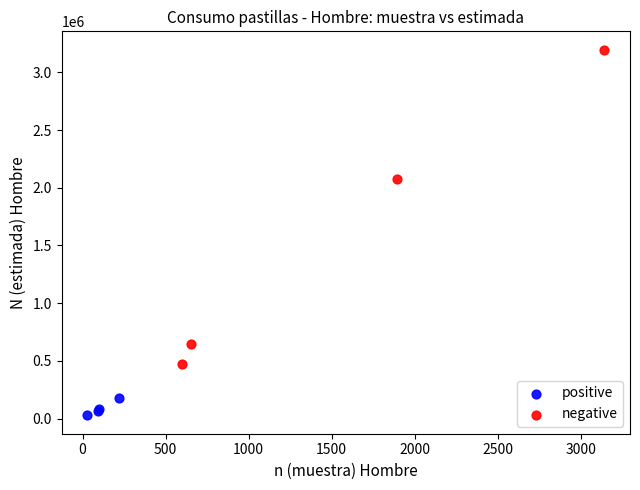

Which series has the widest spread of Y values?

negative